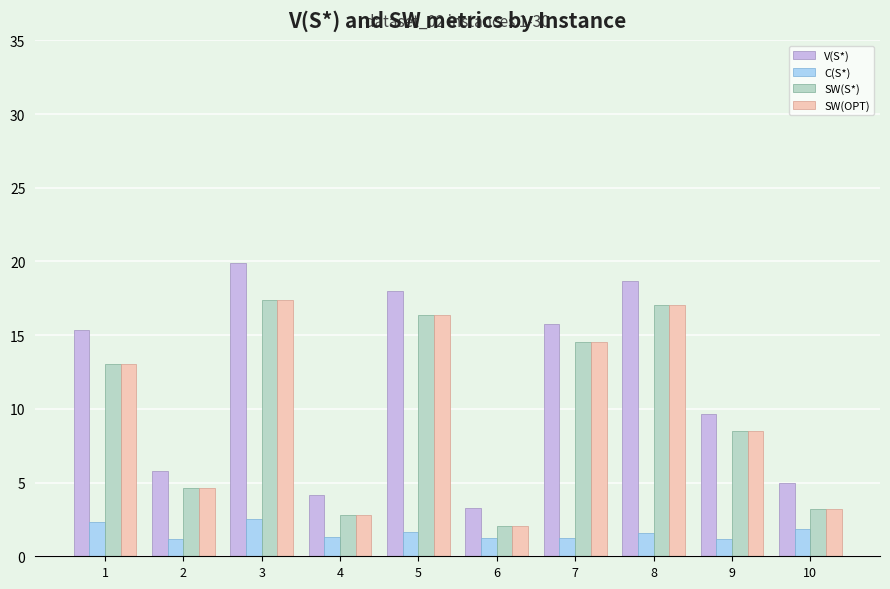

What is the sum of the SW(S*) values at 3 and 8?

34.5